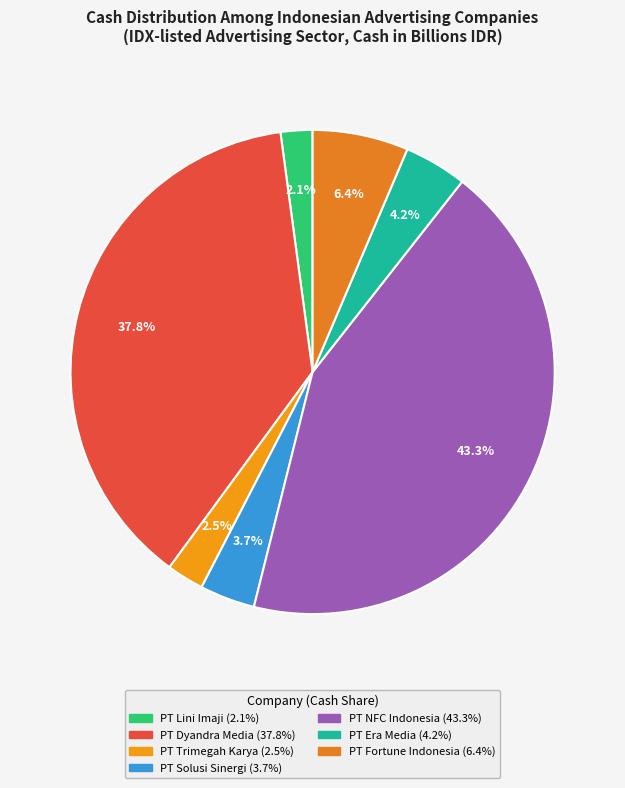

Does any single category account for the majority?

No